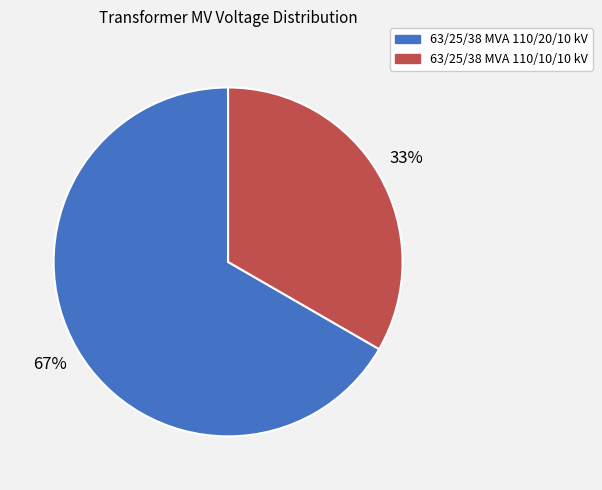

What is the largest slice in the pie chart?

63/25/38 MVA 110/20/10 kV